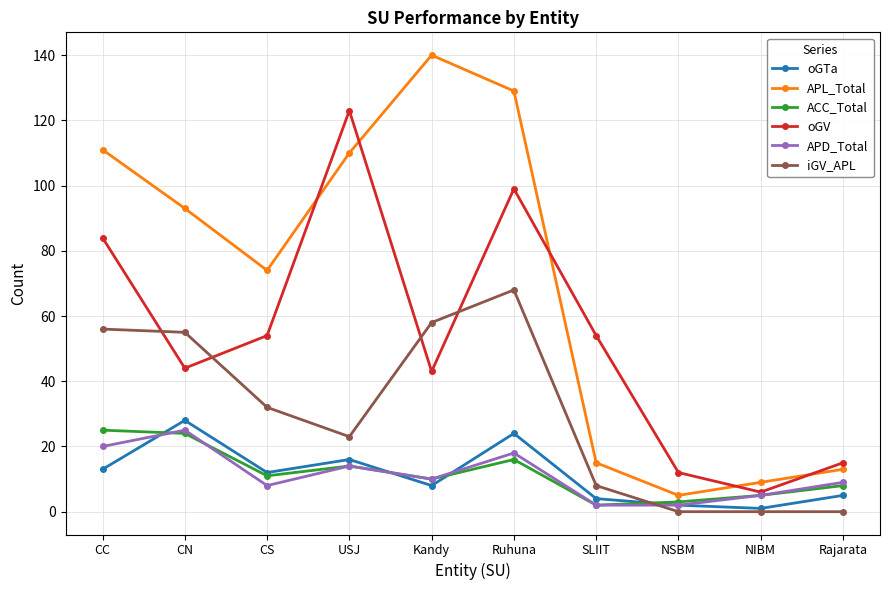

At which category does the chart reach its peak across all series?

Kandy